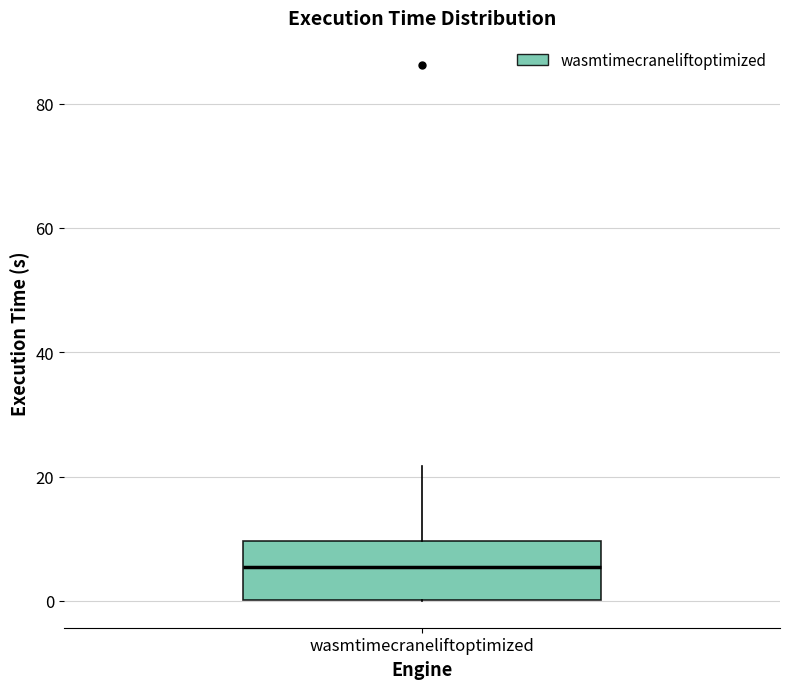

Read this box plot against the y-axis: the position of the median line, the range covered by the box, and the ends of both whiskers. The values are not printed on the chart, so give them approximately, as read against the axis.

median 6, box 0 to 10, whiskers 0 to 22